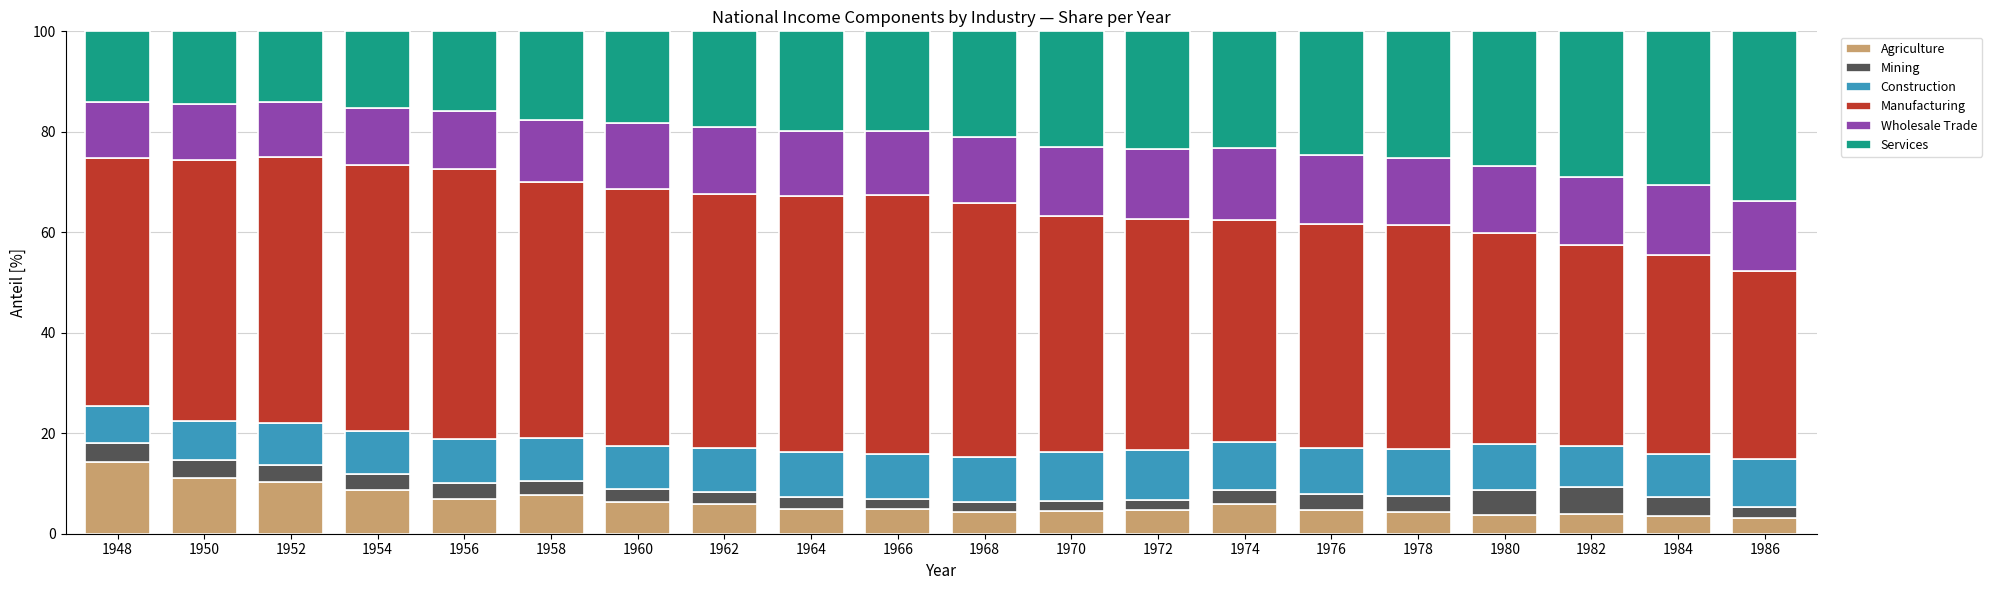

How many bars are there in total?

20